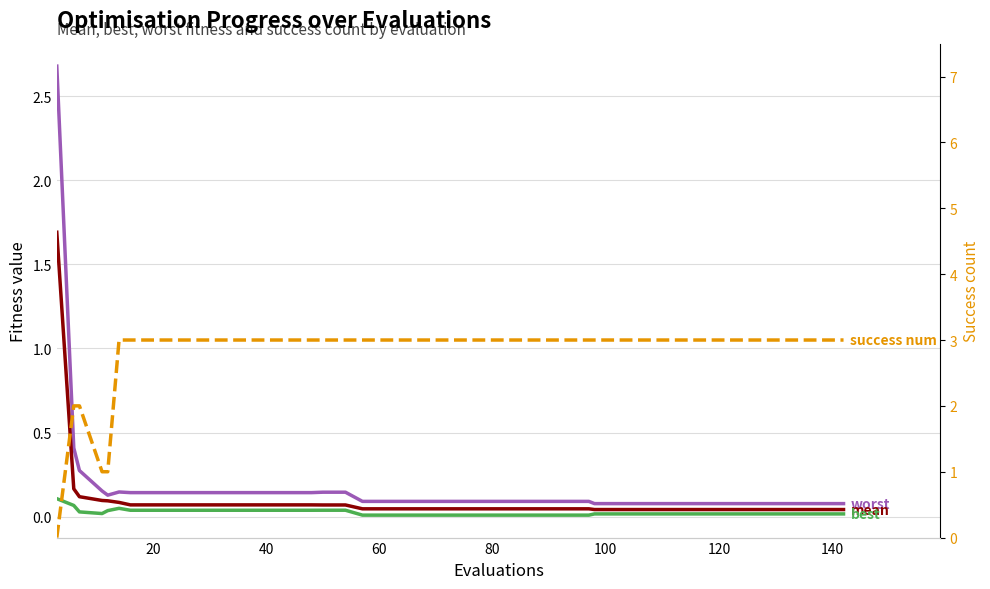

True or false: mean and best cross at least once.

False